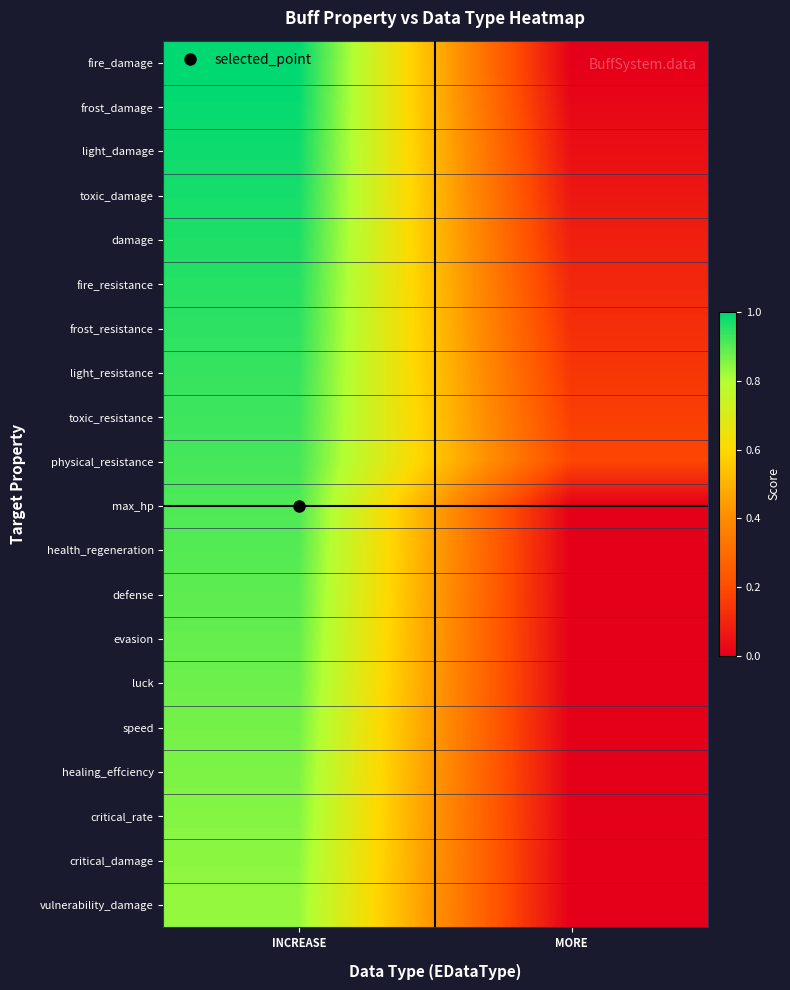

Which series has the widest spread of values?

fire_damage